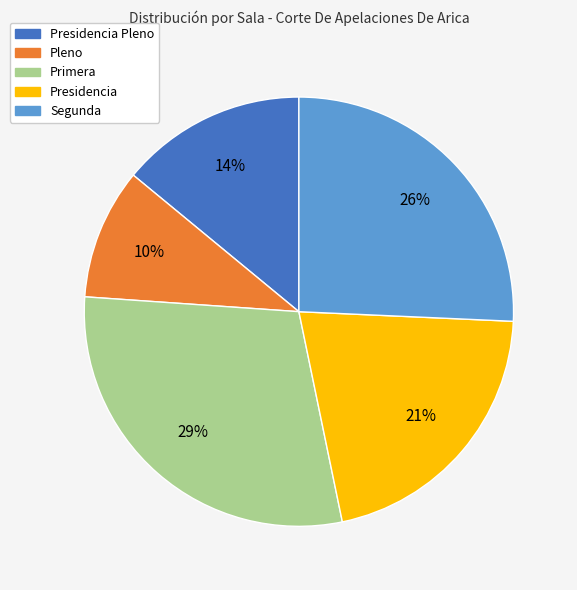

Is there any slice that represents more than half of the pie?

No